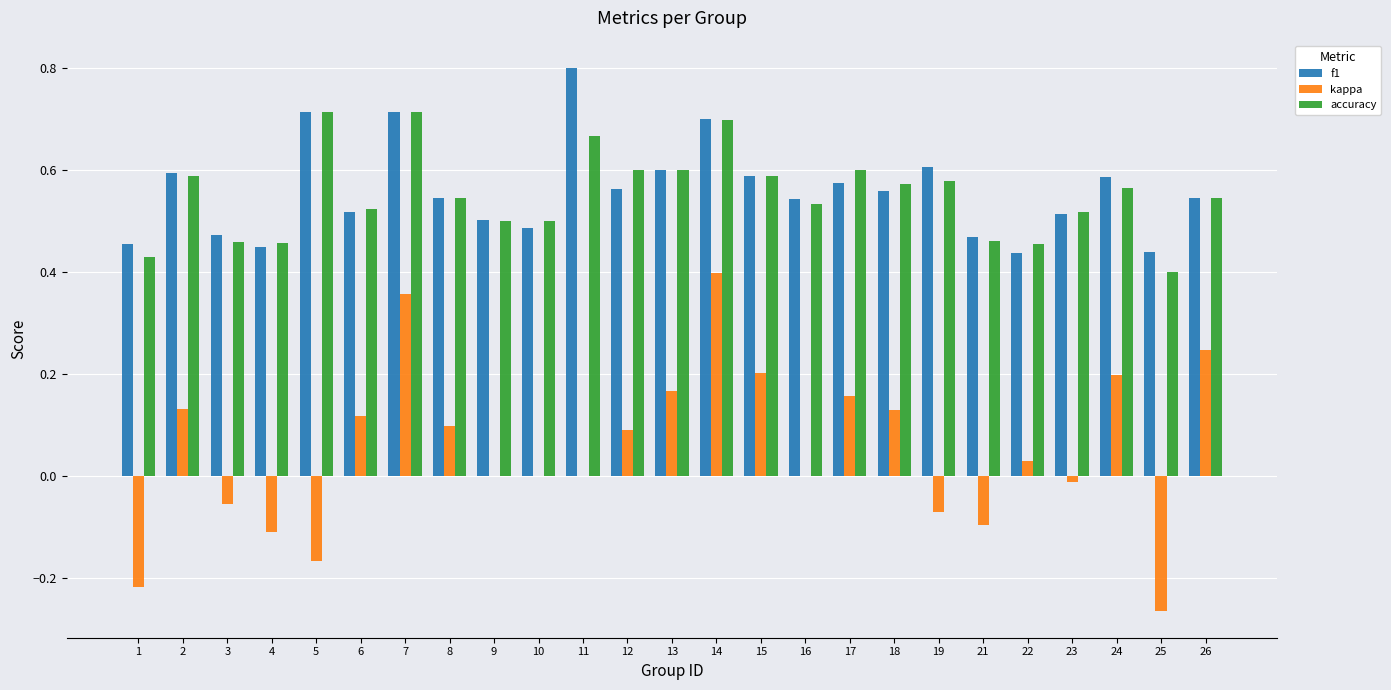

Is it true that accuracy equals 0.9 at 23?

False